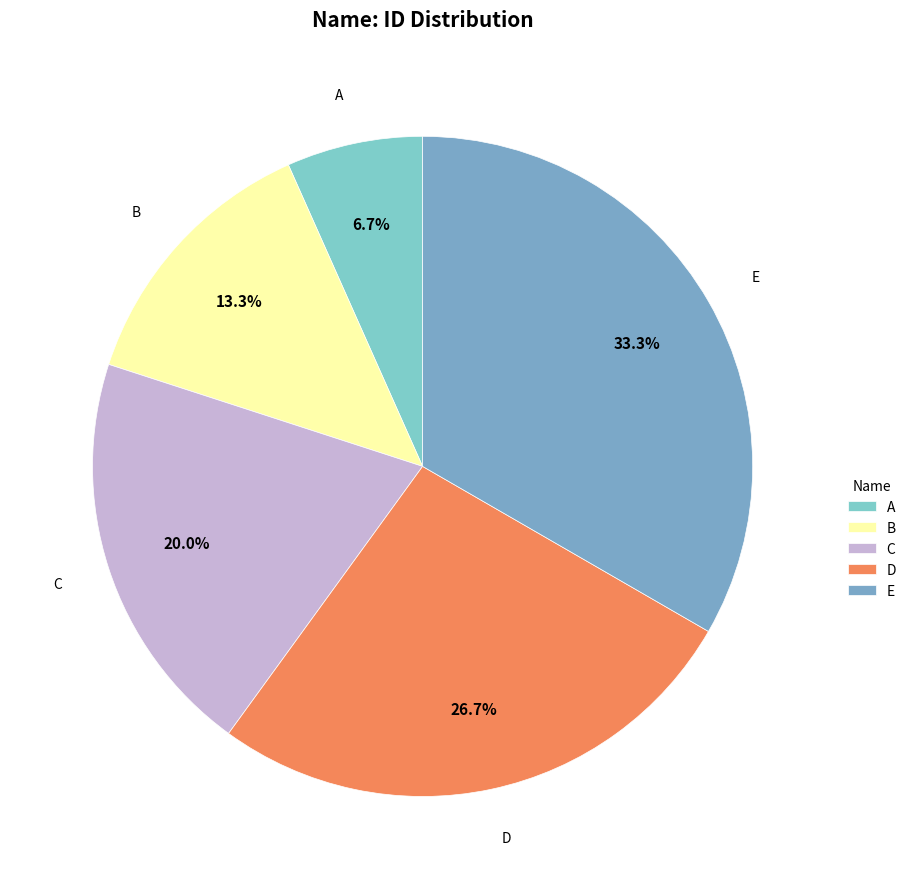

Which category has the biggest portion of the pie?

E